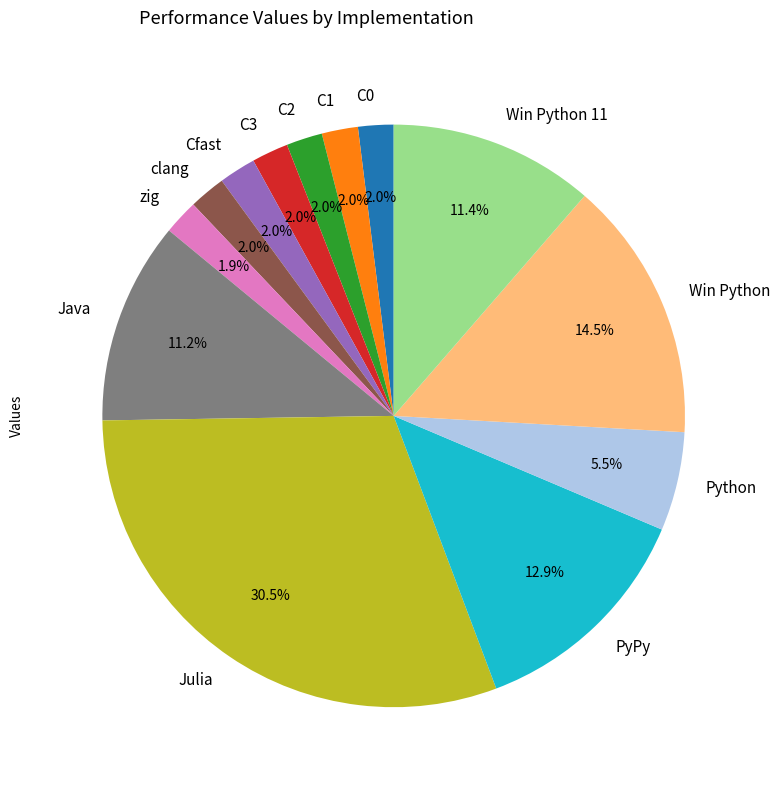

To the nearest percent, what percentage of the pie is PyPy?

13%